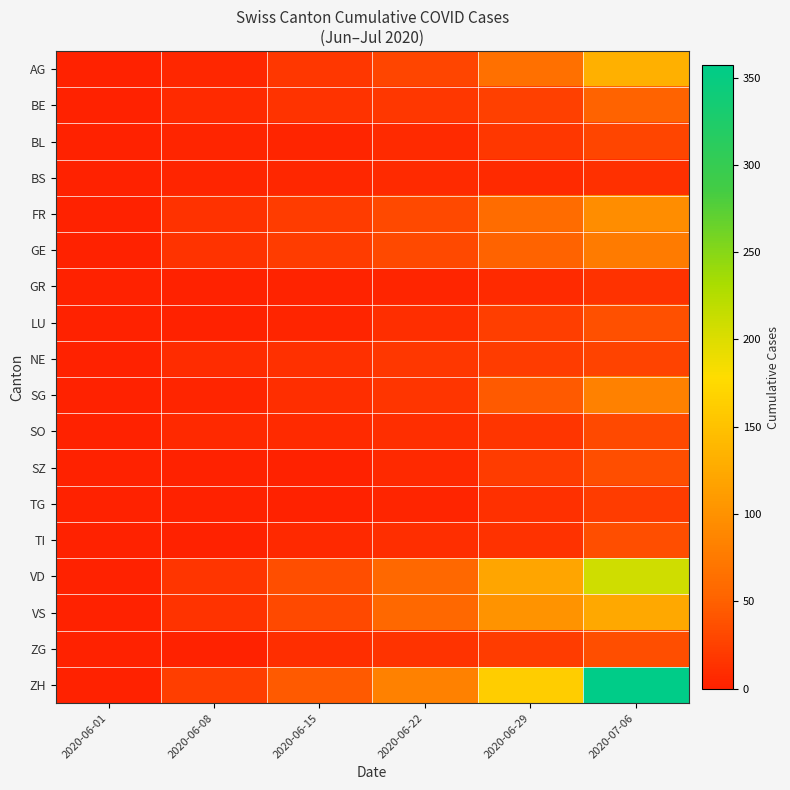

Reading right to left, what are all the values shown in this chart?

AG: 2020-07-06=132	2020-06-29=65	2020-06-22=28	2020-06-15=17	2020-06-08=5	2020-06-01=0
BE: 2020-07-06=52	2020-06-29=25	2020-06-22=17	2020-06-15=14	2020-06-08=8	2020-06-01=0
BL: 2020-07-06=29	2020-06-29=17	2020-06-22=7	2020-06-15=4	2020-06-08=3	2020-06-01=1
BS: 2020-07-06=12	2020-06-29=7	2020-06-22=7	2020-06-15=5	2020-06-08=4	2020-06-01=0
FR: 2020-07-06=95	2020-06-29=61	2020-06-22=32	2020-06-15=22	2020-06-08=13	2020-06-01=0
GE: 2020-07-06=76	2020-06-29=52	2020-06-22=32	2020-06-15=22	2020-06-08=14	2020-06-01=1
GR: 2020-07-06=13	2020-06-29=8	2020-06-22=3	2020-06-15=2	2020-06-08=1	2020-06-01=0
LU: 2020-07-06=37	2020-06-29=23	2020-06-22=10	2020-06-15=3	2020-06-08=1	2020-06-01=0
NE: 2020-07-06=27	2020-06-29=21	2020-06-22=18	2020-06-15=12	2020-06-08=9	2020-06-01=0
SG: 2020-07-06=83	2020-06-29=46	2020-06-22=16	2020-06-15=11	2020-06-08=4	2020-06-01=0
SO: 2020-07-06=32	2020-06-29=16	2020-06-22=11	2020-06-15=8	2020-06-08=6	2020-06-01=0
SZ: 2020-07-06=35	2020-06-29=21	2020-06-22=6	2020-06-15=1	2020-06-08=0	2020-06-01=0
TG: 2020-07-06=21	2020-06-29=12	2020-06-22=3	2020-06-15=1	2020-06-08=1	2020-06-01=0
TI: 2020-07-06=36	2020-06-29=13	2020-06-22=11	2020-06-15=6	2020-06-08=1	2020-06-01=0
VD: 2020-07-06=208	2020-06-29=121	2020-06-22=56	2020-06-15=35	2020-06-08=16	2020-06-01=0
VS: 2020-07-06=123	2020-06-29=101	2020-06-22=56	2020-06-15=32	2020-06-08=14	2020-06-01=0
ZG: 2020-07-06=36	2020-06-29=21	2020-06-22=14	2020-06-15=11	2020-06-08=1	2020-06-01=0
ZH: 2020-07-06=357	2020-06-29=162	2020-06-22=83	2020-06-15=45	2020-06-08=23	2020-06-01=0